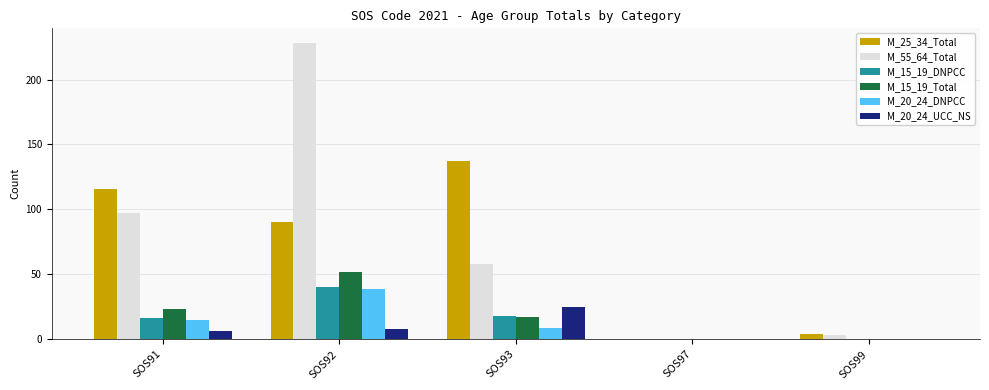

What is the highest value of the M_15_19_Total series?

52